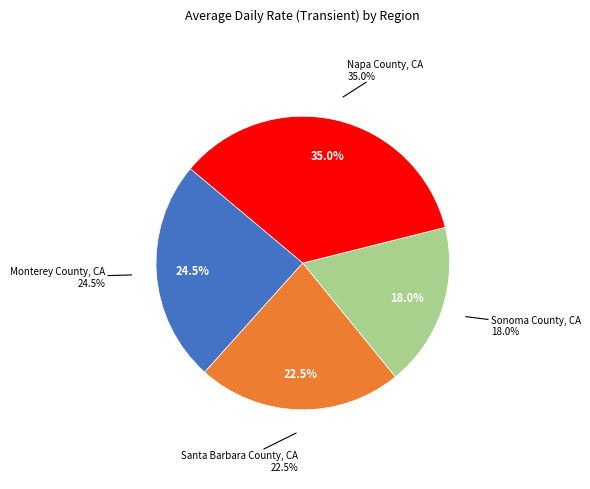

The Monterey County, CA slice represents 24% of the pie. True or false?

True